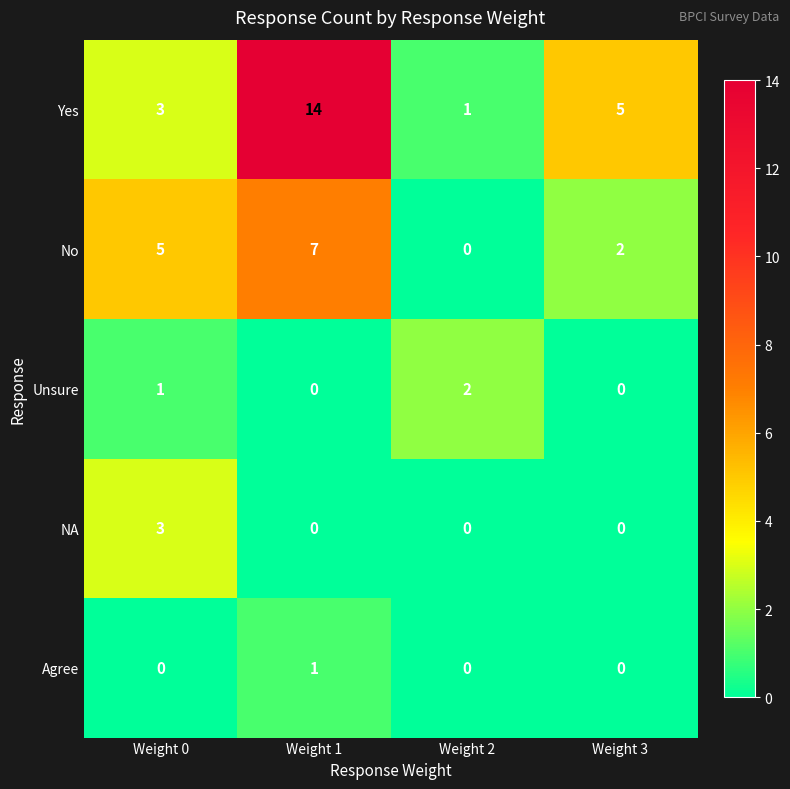

The value of Agree at Weight 2 is 1. True or false?

False